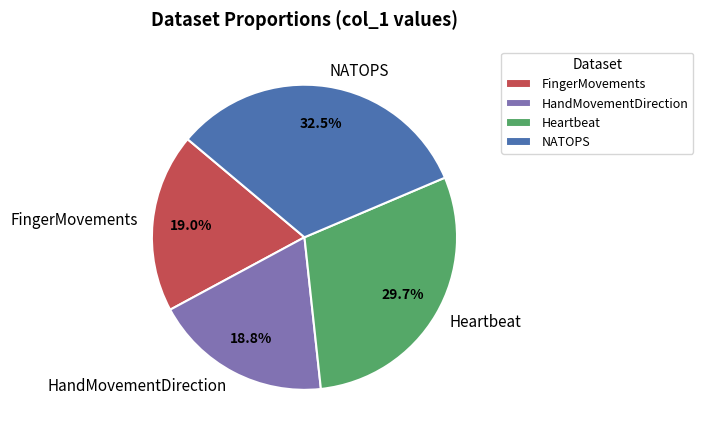

To the nearest percent, what portion does HandMovementDirection represent?

19%